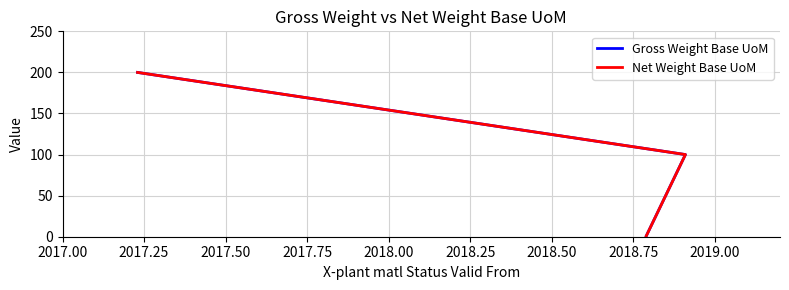

How many lines are shown in the chart?

2